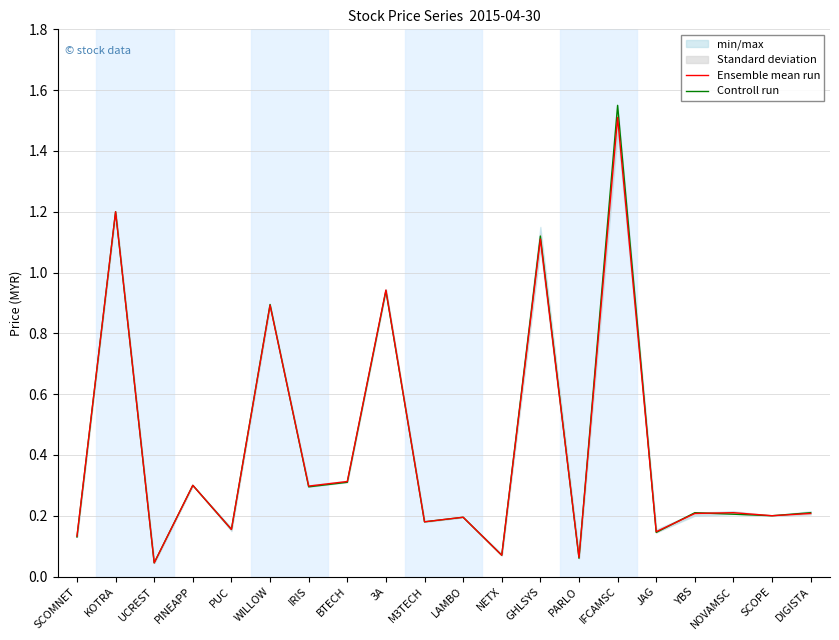

True or false: Ensemble mean run has more than 1 interior local peaks.

True